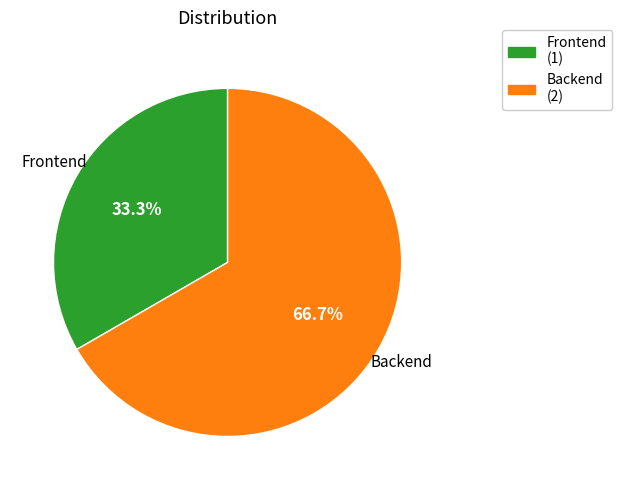

What is the smallest slice in the pie chart?

Frontend